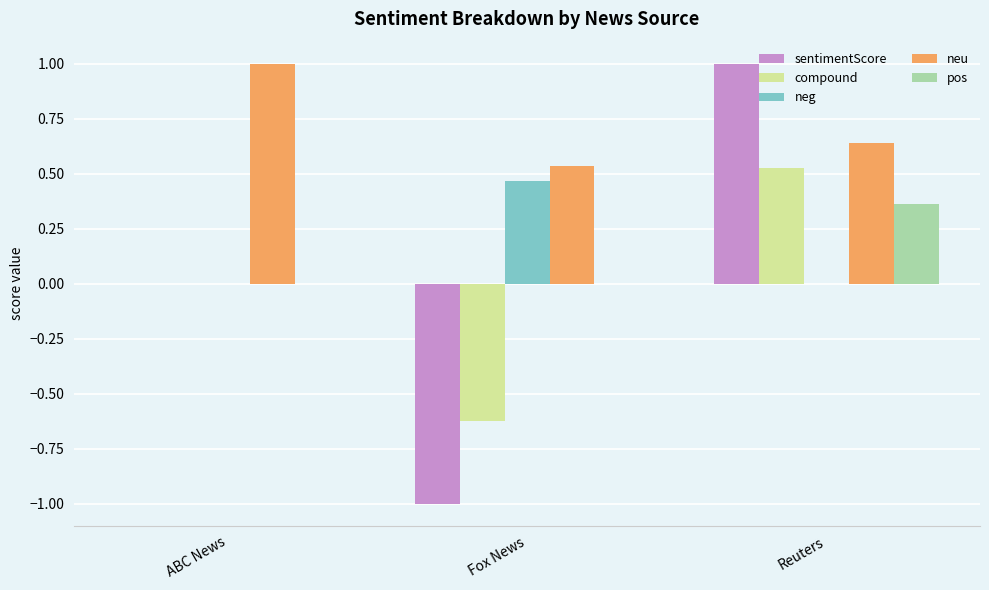

Is the value of compound at Fox News greater than the value of neu at Reuters?

No